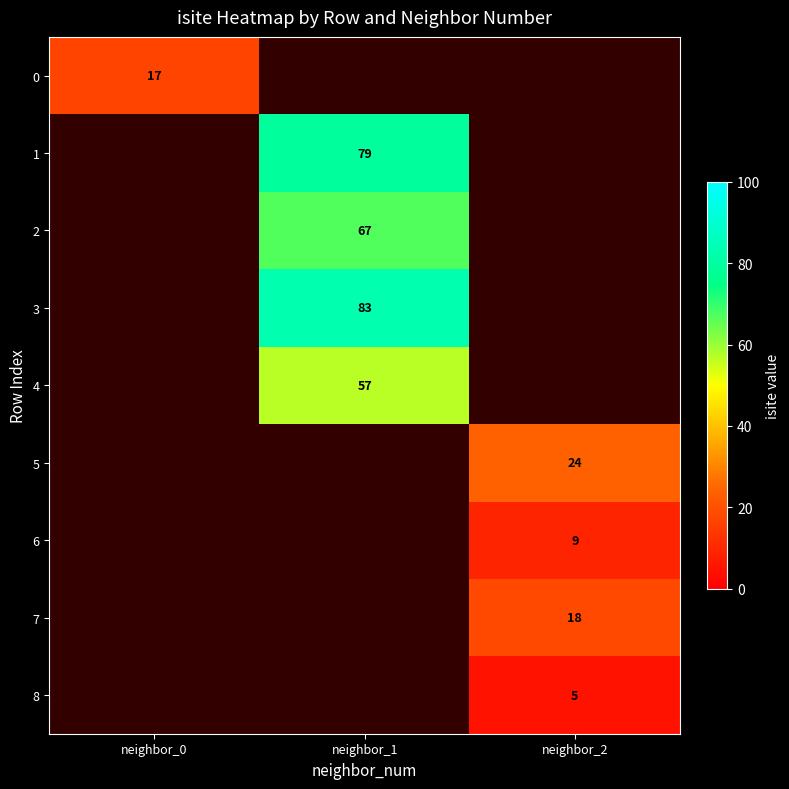

True or false: 6 has a value of 4 at neighbor_2.

False